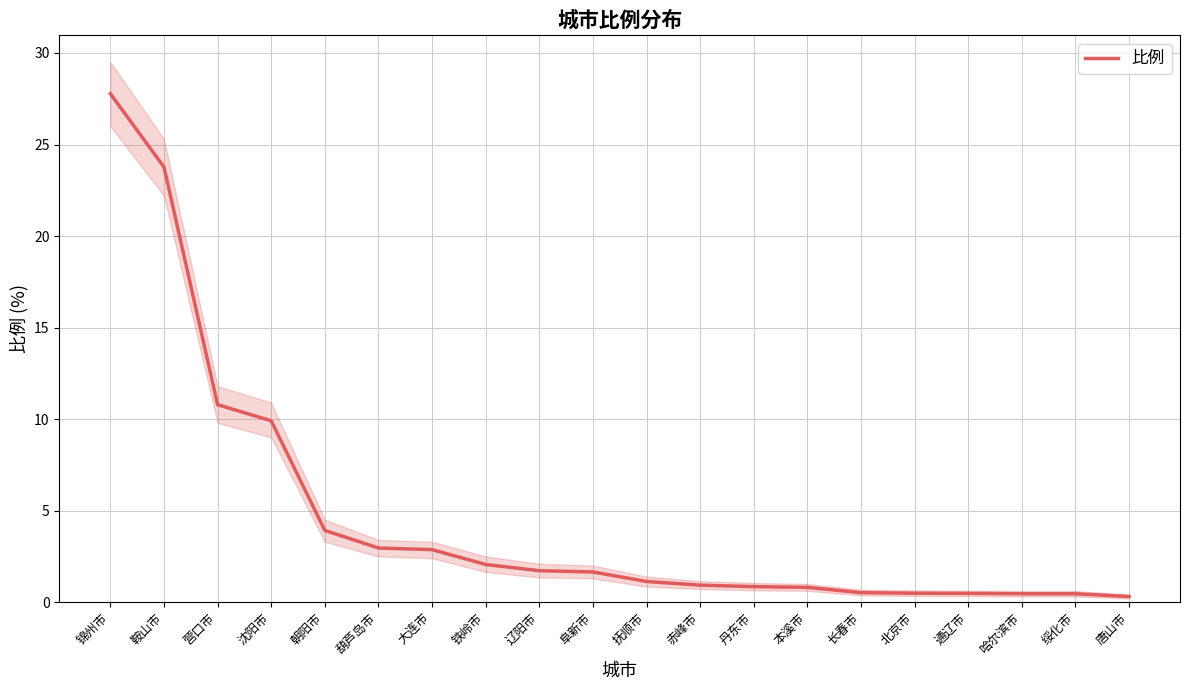

Which category has the highest value across all series?

锦州市